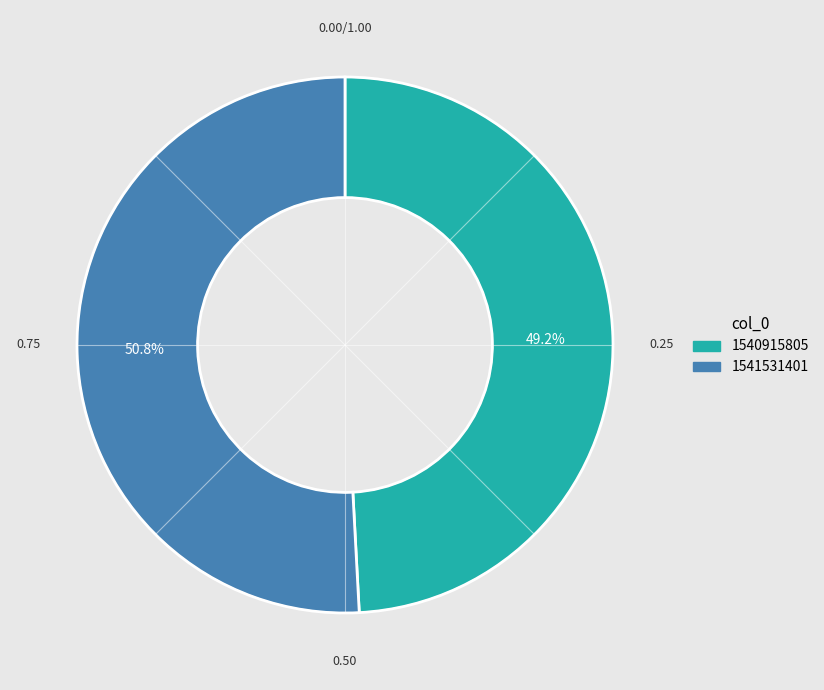

Does any single category account for the majority?

Yes